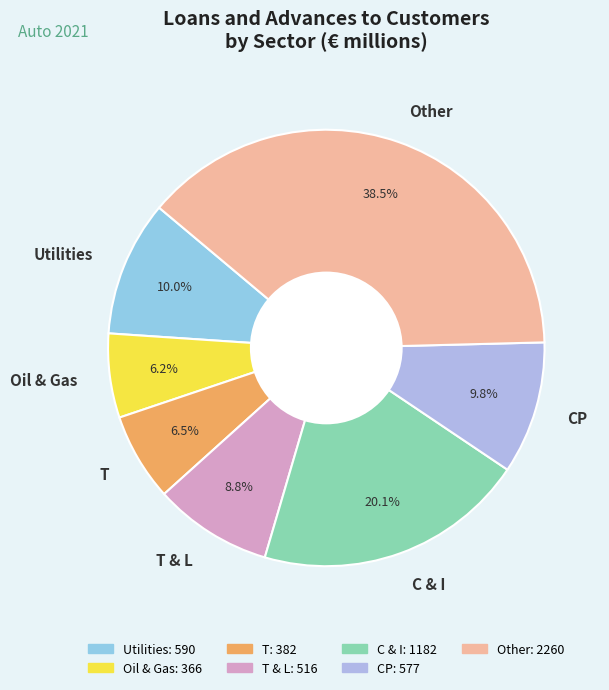

Does CP account for over 50% of the chart?

No